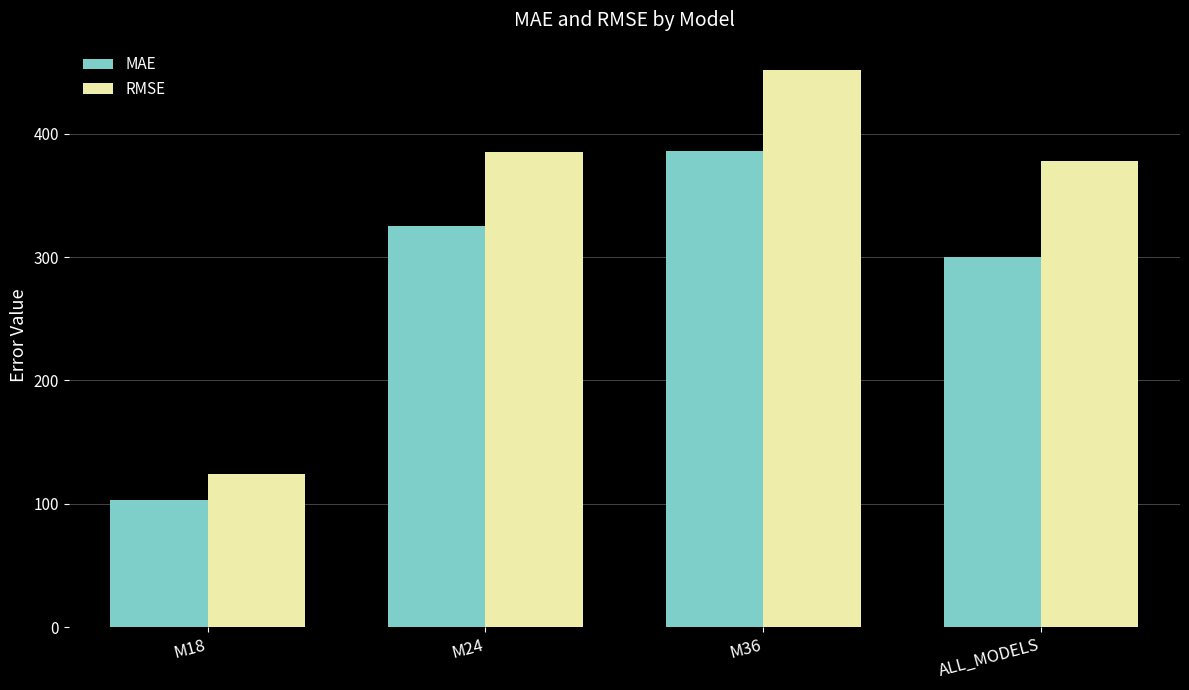

True or false: MAE has a value of 659.1 at M36.

False